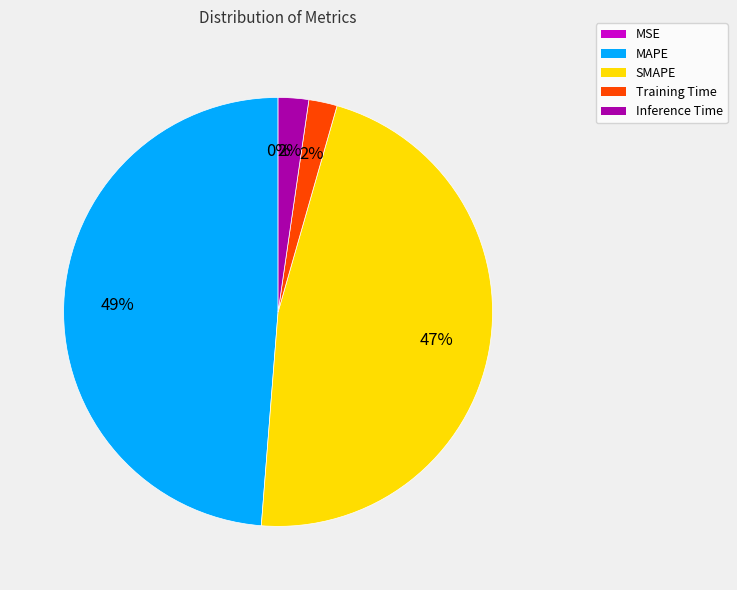

The Training Time slice represents 2% of the pie. True or false?

True